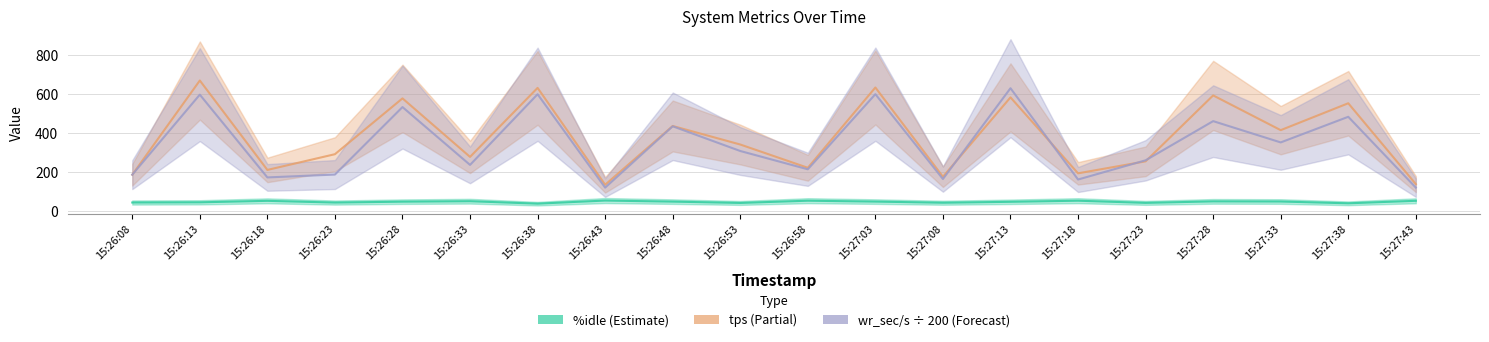

Rank the series by their maximum value, from highest to lowest.

tps, wr_sec/s ÷ 200, %idle